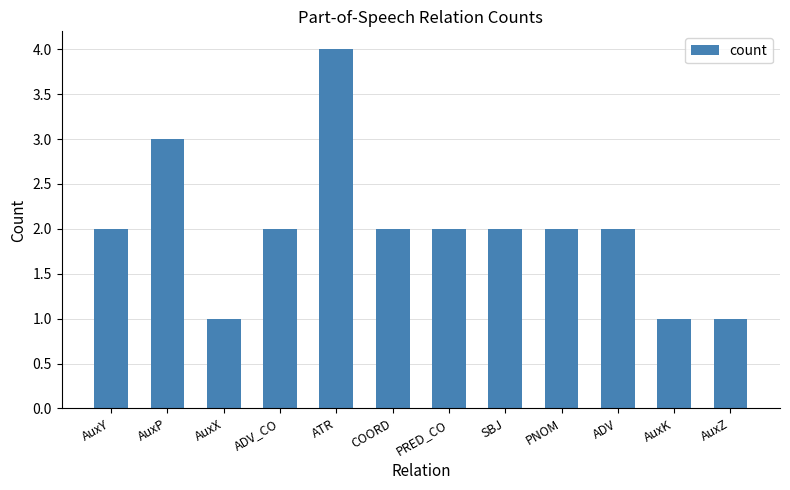

What is the maximum value shown in the chart?

4